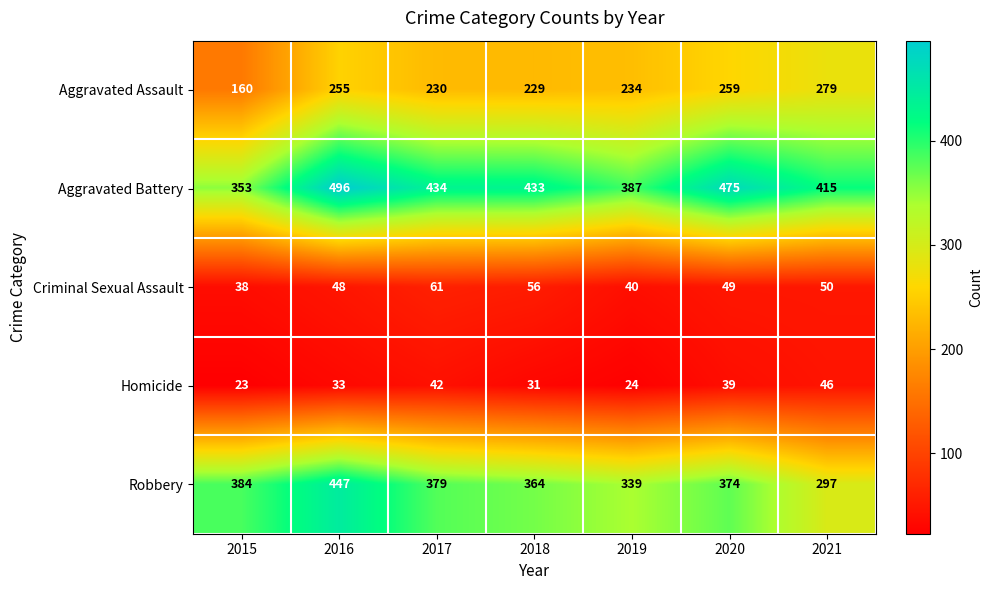

Rank the series at 2019 from highest to lowest value.

Aggravated Battery, Robbery, Aggravated Assault, Criminal Sexual Assault, Homicide